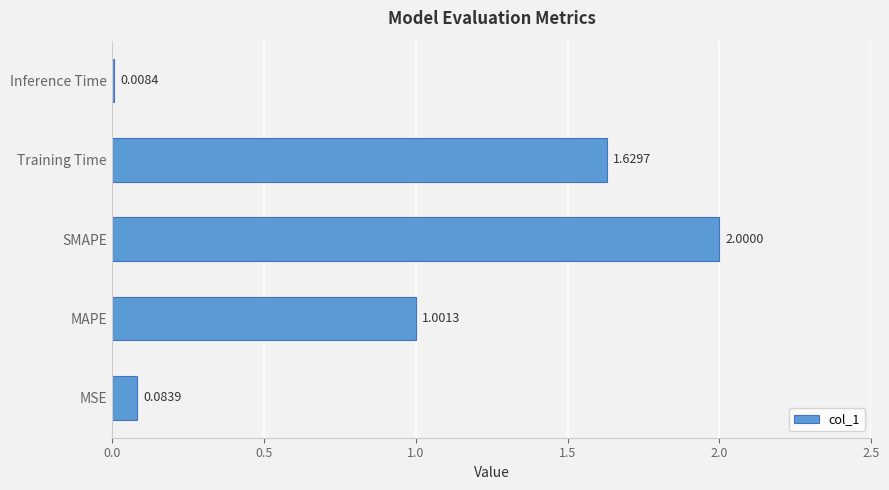

Does the chart contain any negative values?

No